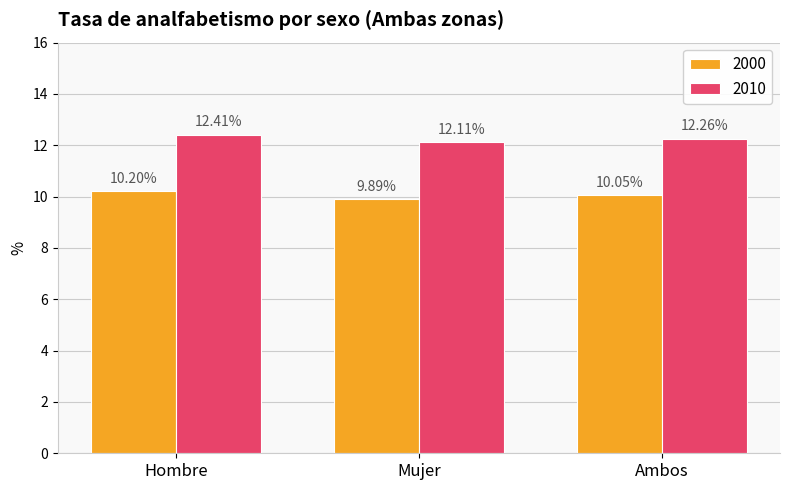

Count the number of categories in the chart.

3